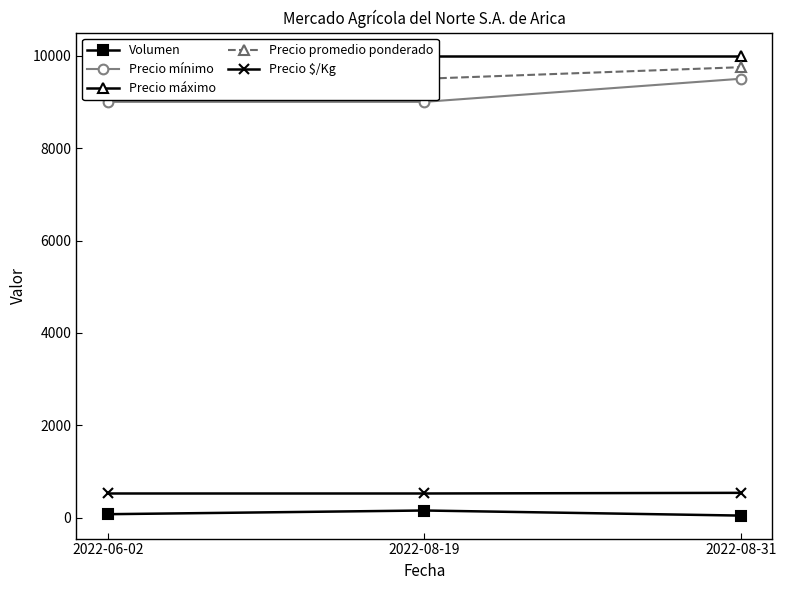

Is the value of Volumen at 2022-06-02 greater than the value of Precio $/Kg at 2022-06-02?

No